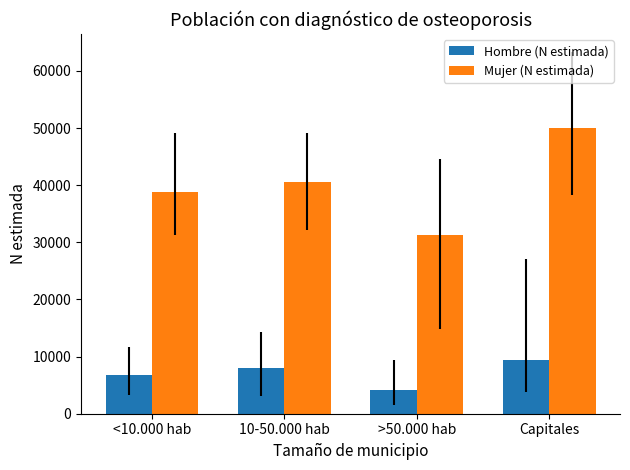

Reading left to right, what are all the values shown in this chart?

Hombre (N estimada): 6718	7968	4232	9400
Mujer (N estimada): 38782	40474	31237	49963